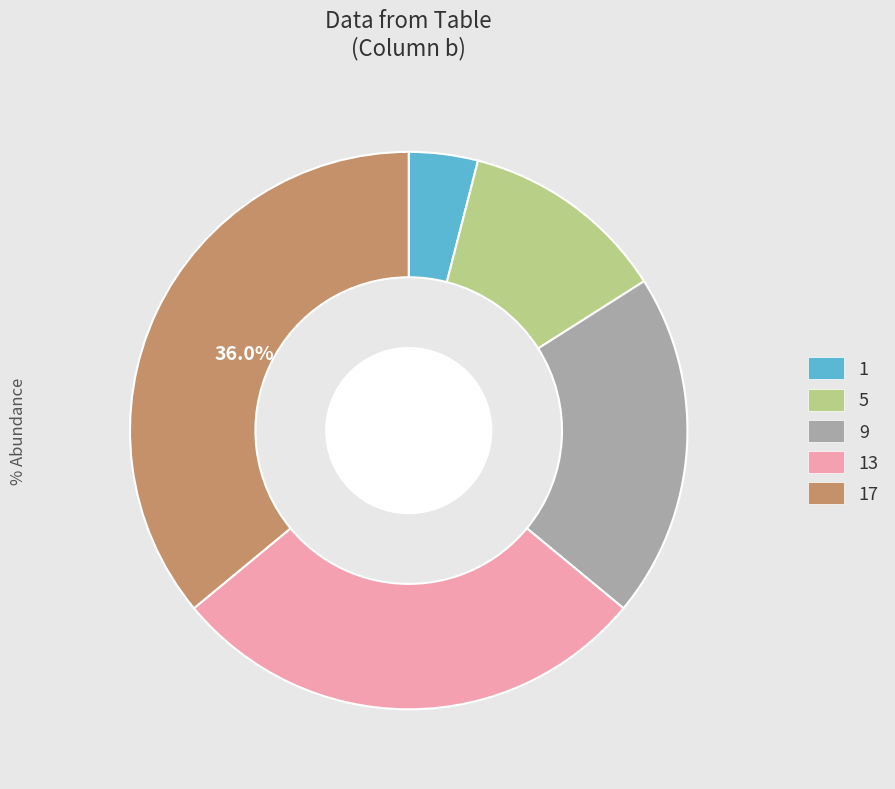

Count the number of slices in the pie.

5